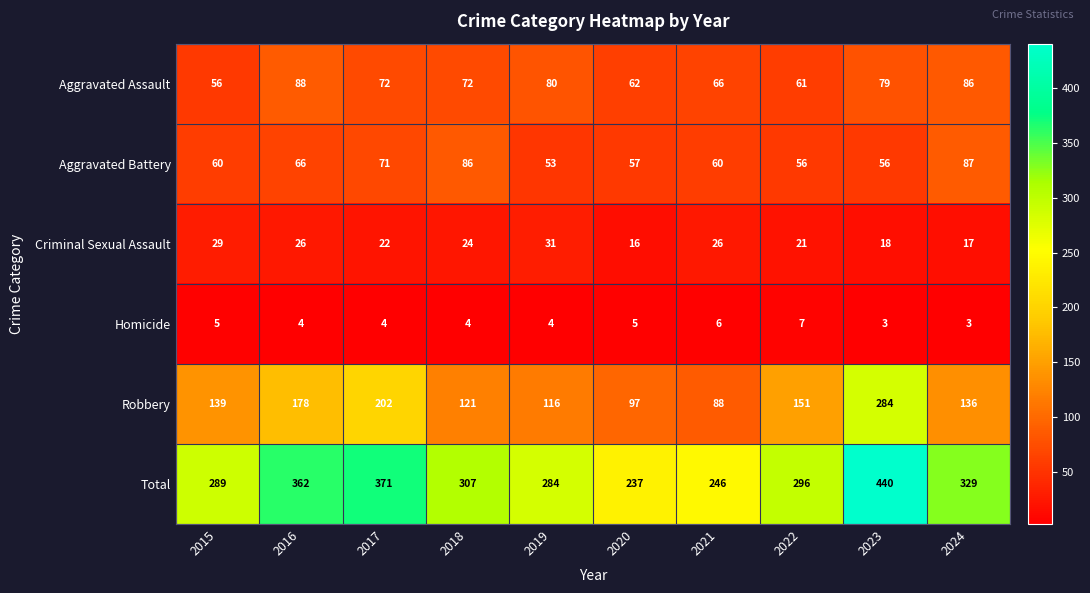

What is the difference between the second highest and minimum values in the Aggravated Assault series?

30